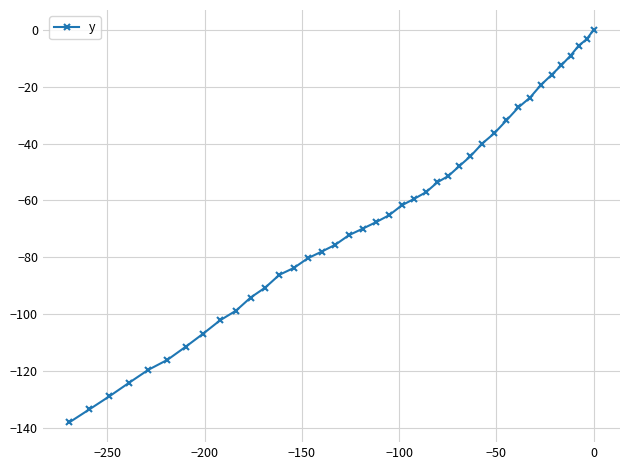

What is the average value?

-66.1